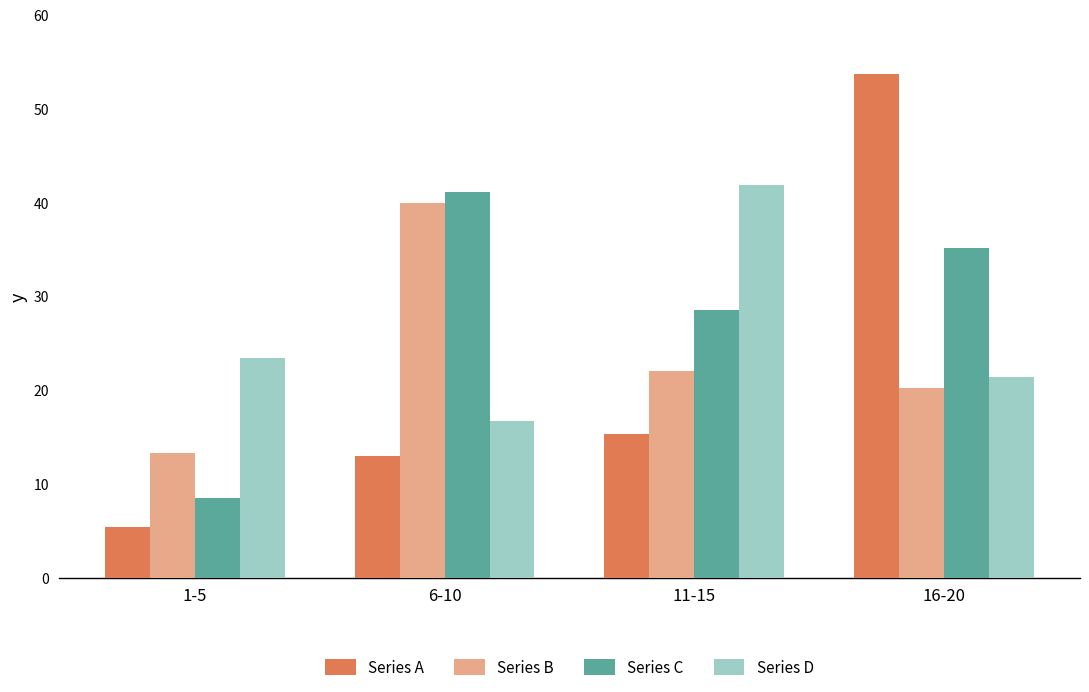

What is the spread (max minus min) of values at 1-5?

18.0